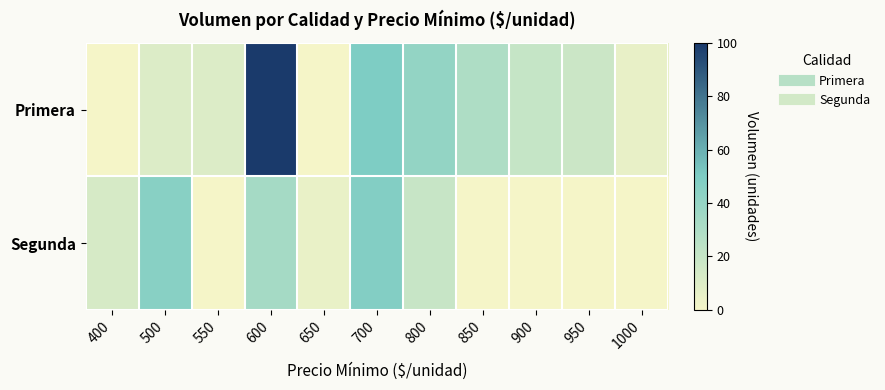

How many series are shown in this chart?

2